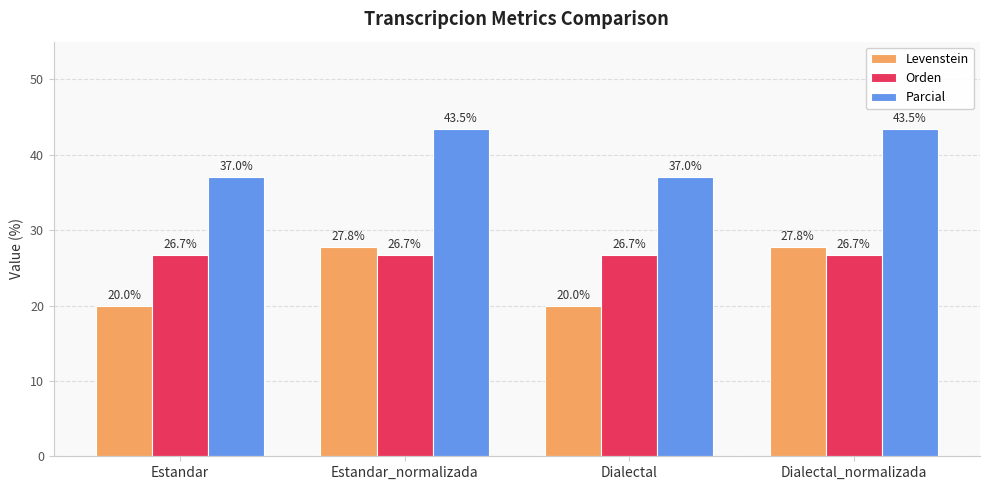

The Parcial series shows 55.4 at Dialectal. True or false?

False